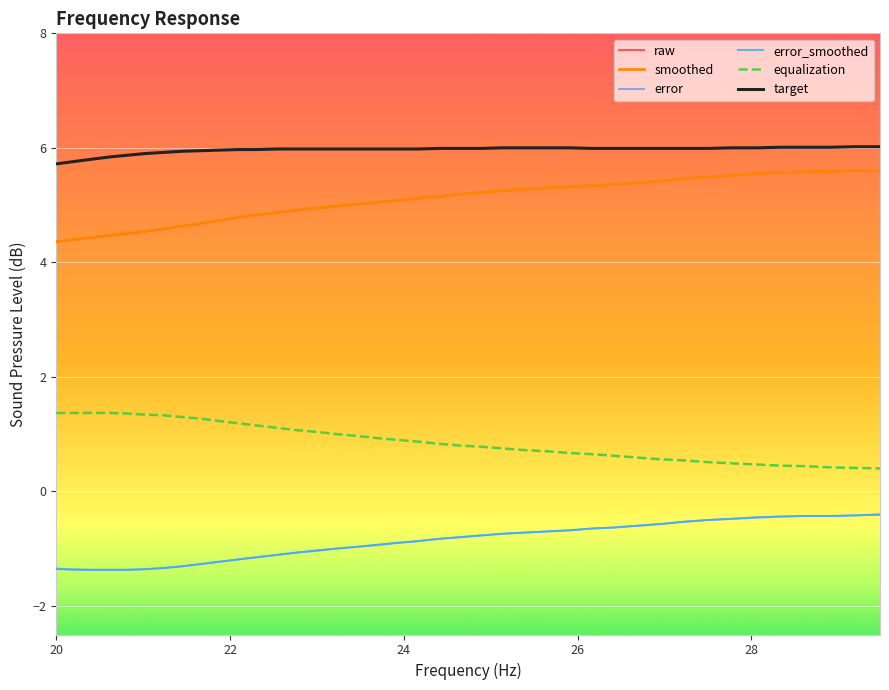

What is the sum of all smoothed values?

203.1